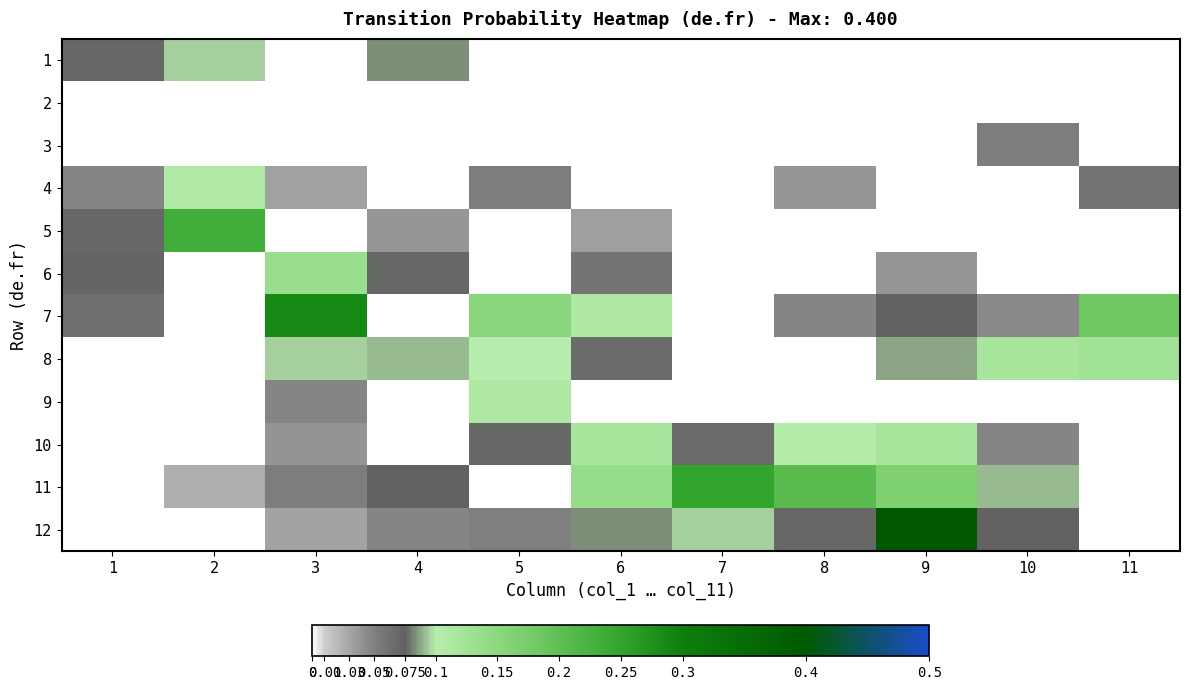

How many series are shown in this chart?

12